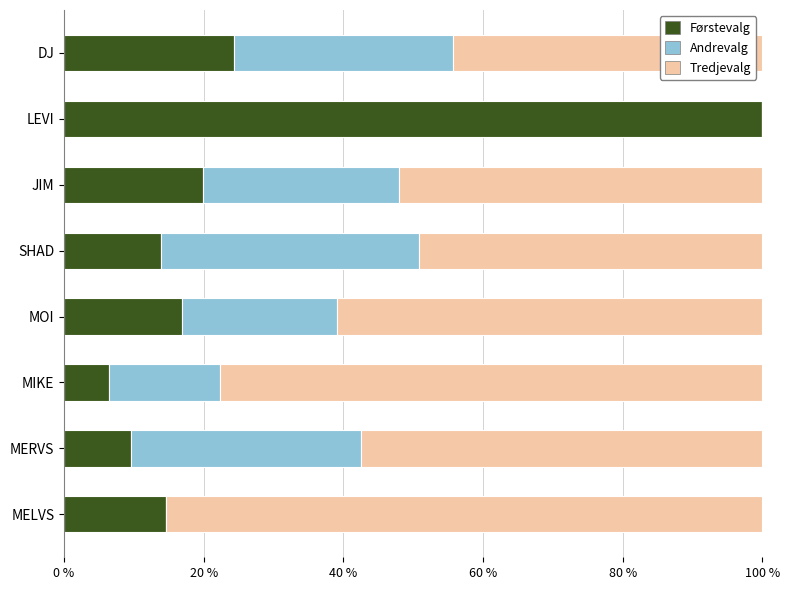

What is the total value across all series at MIKE?

100.0